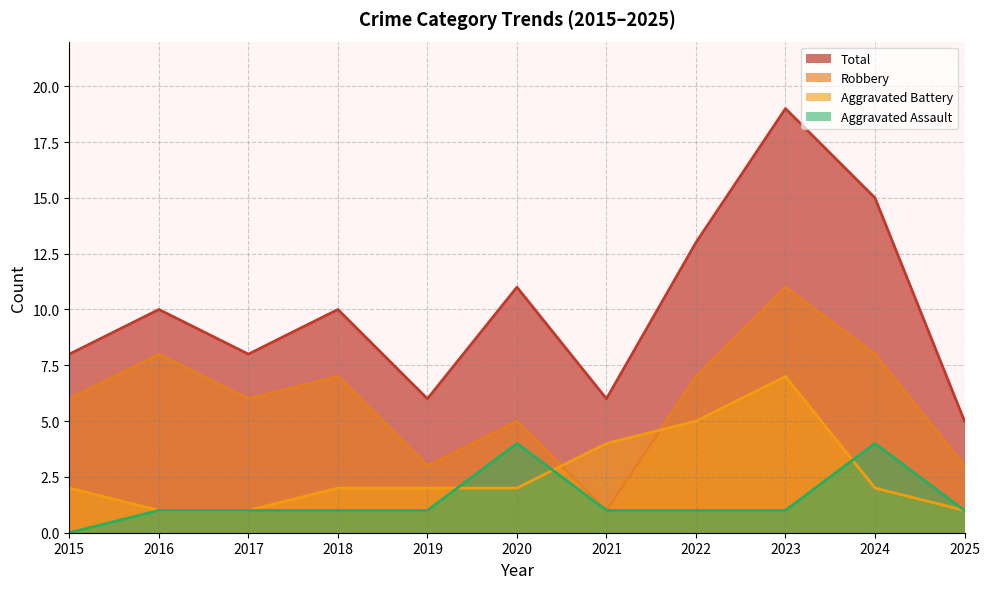

At which label is Aggravated Battery closest to 4?

2021